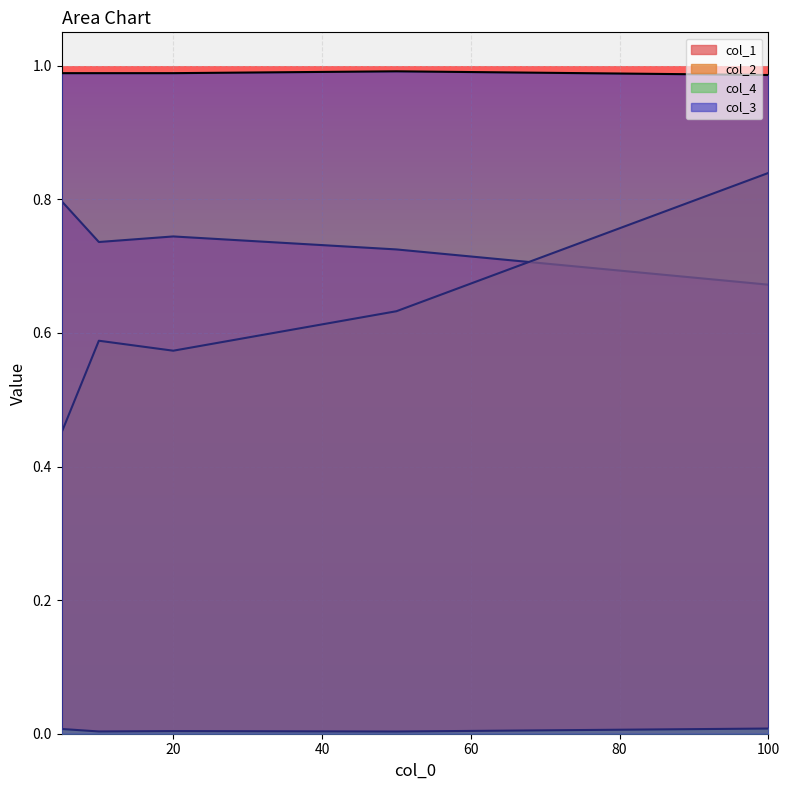

True or false: col_2 has a value of 0.2 at 100.

False